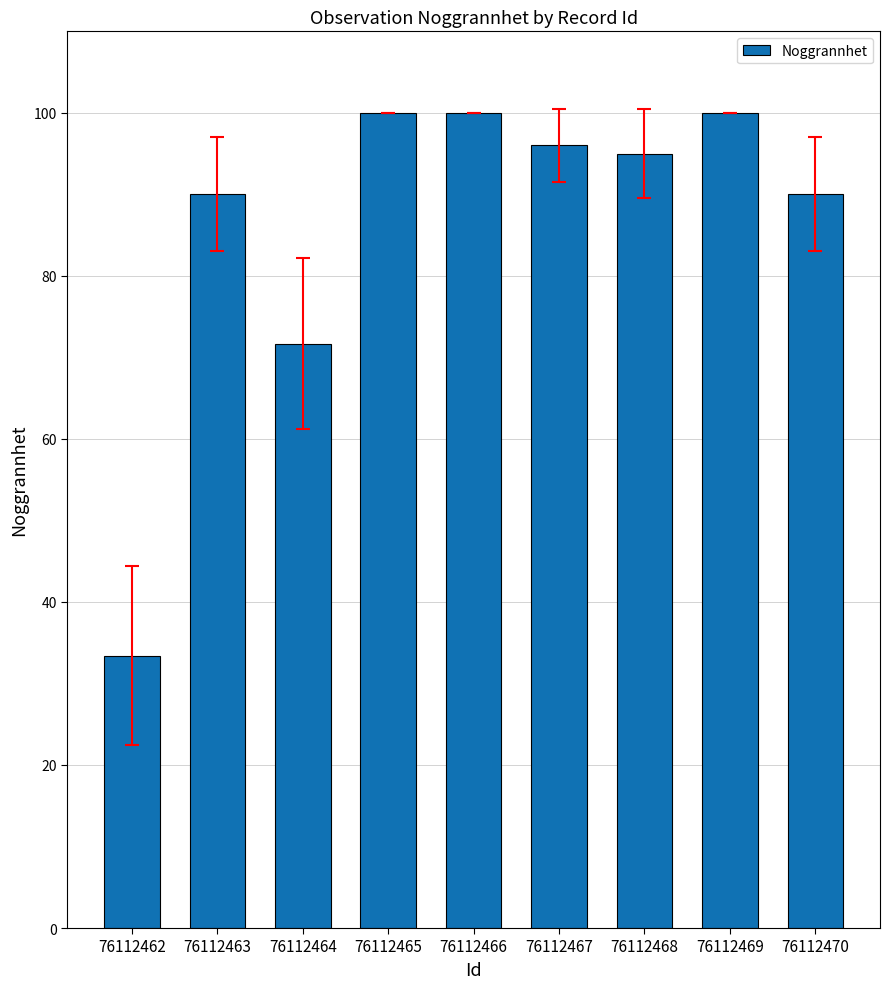

Reading left to right, transcribe all the data shown in this chart.

76112462=33.4	76112463=90.0	76112464=71.7	76112465=100.0	76112466=100.0	76112467=96.0	76112468=95.0	76112469=100.0	76112470=90.0